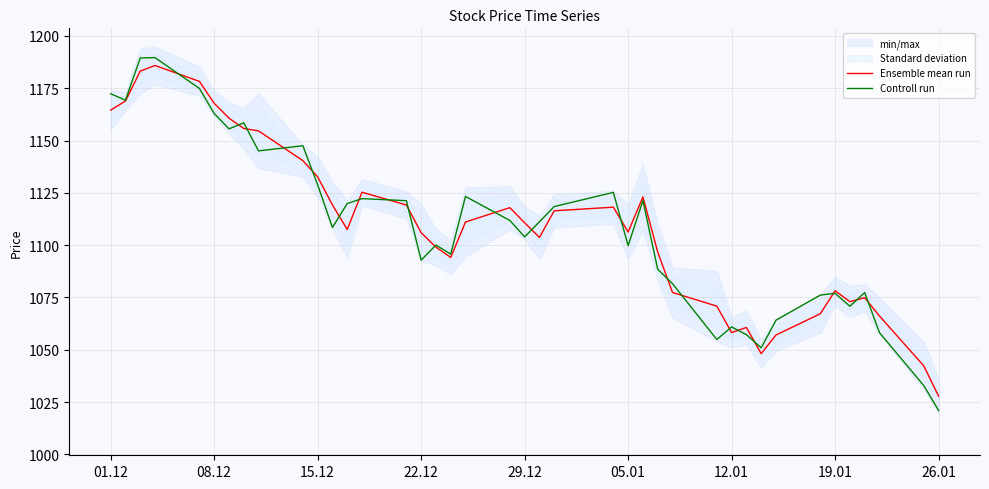

What is the value of the Ensemble mean run point at the 24th from the left?

1118.2